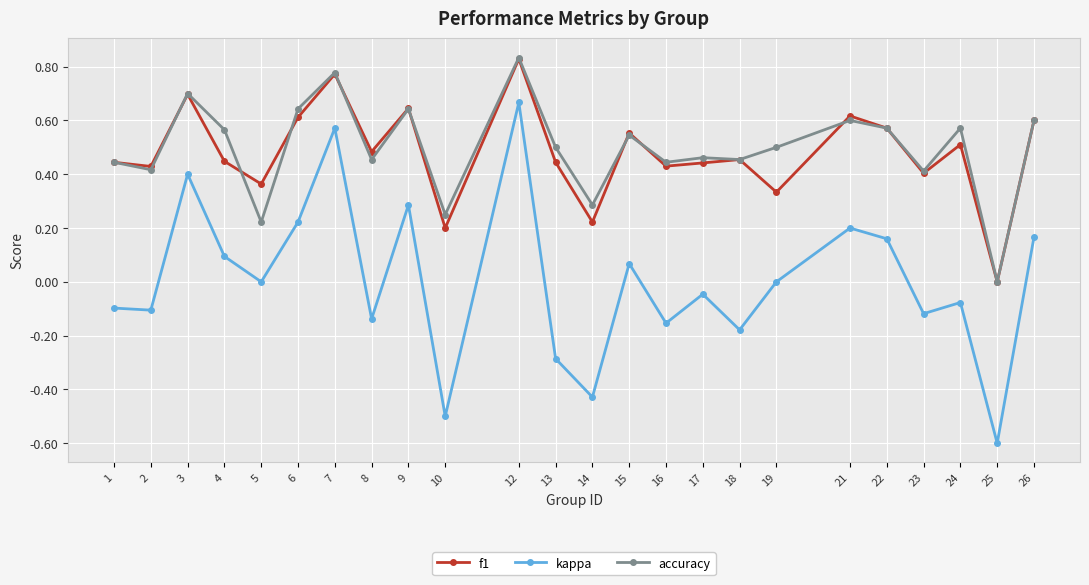

True or false: kappa and accuracy intersect in this chart.

False